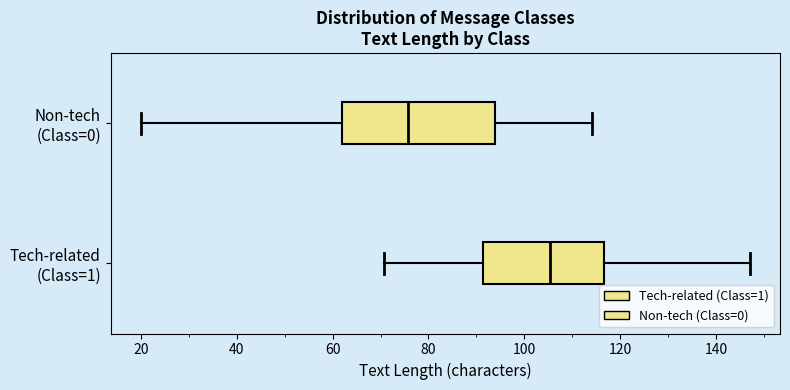

Which box has the furthest to the left median line?

Non-tech (Class=0)